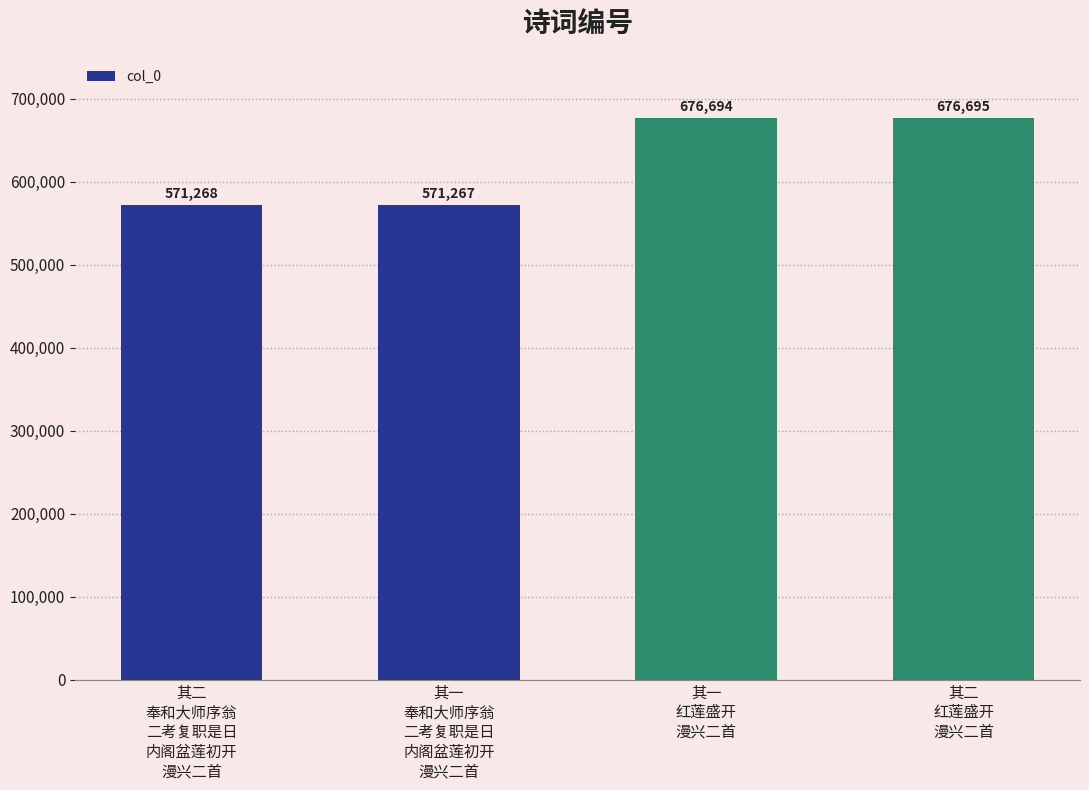

The value at 其二
奉和大师序翁
二考复职是日
内阁盆莲初开
漫兴二首 is 571268. True or false?

True